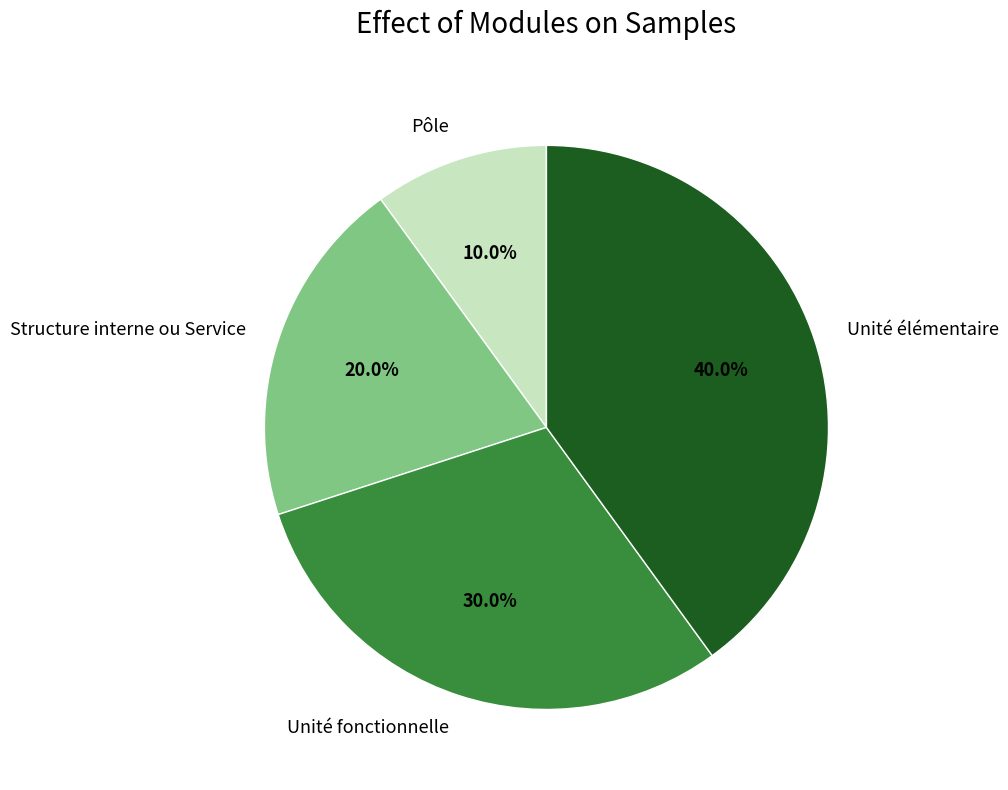

Which category has the smallest portion of the pie?

Pôle